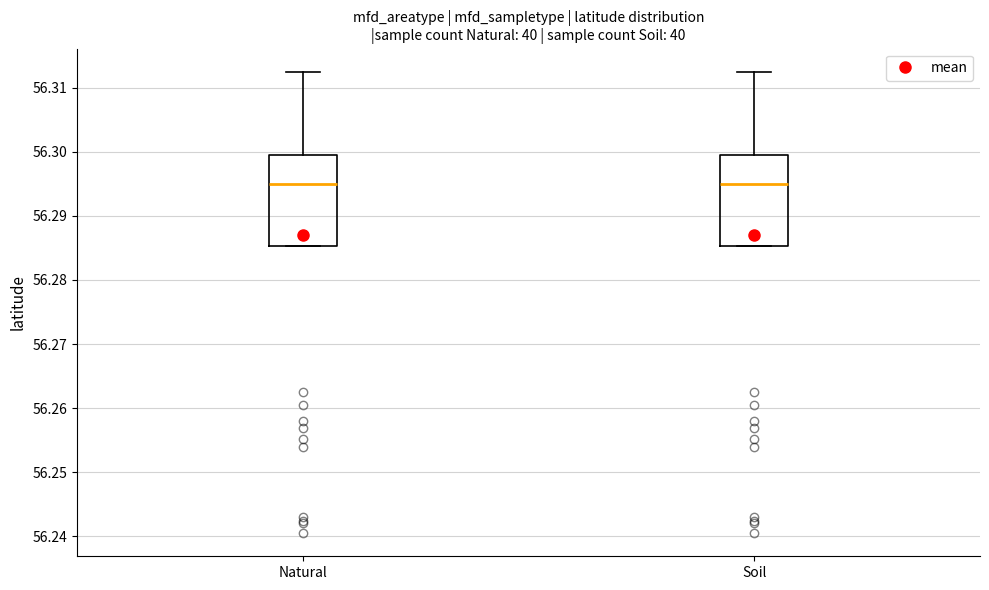

Where is the lower edge of the box for Soil on the y-axis? The values are not printed on the chart, so give them approximately, as read against the axis.

56.285